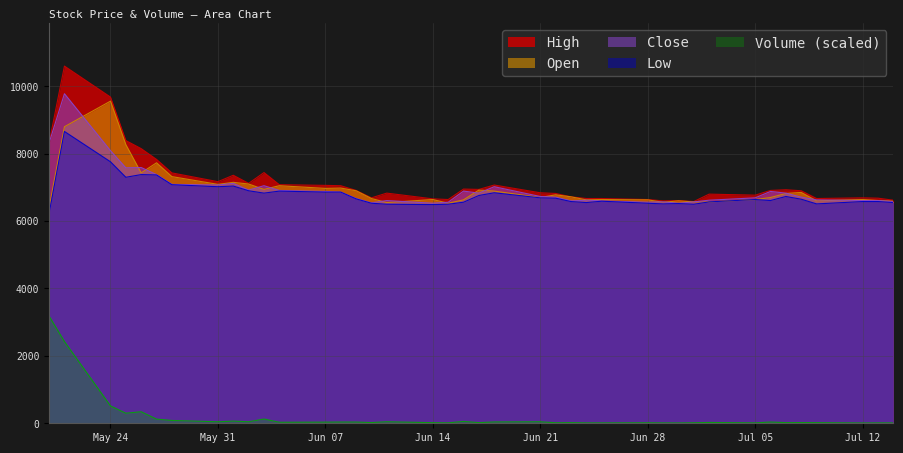

Does the chart display data point markers on the line(s)?

No